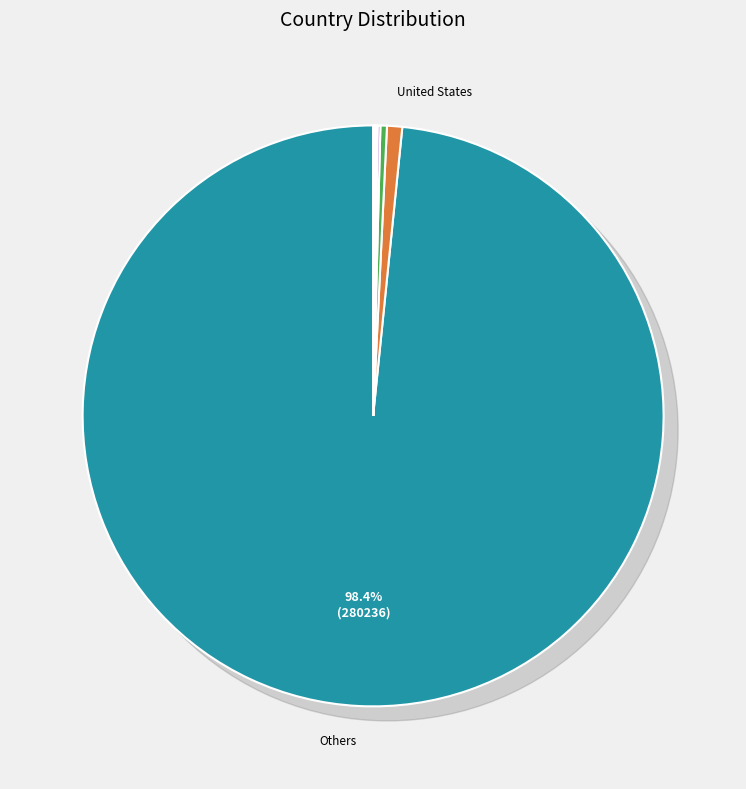

Is the sum of Malaysia and United States greater than half?

No